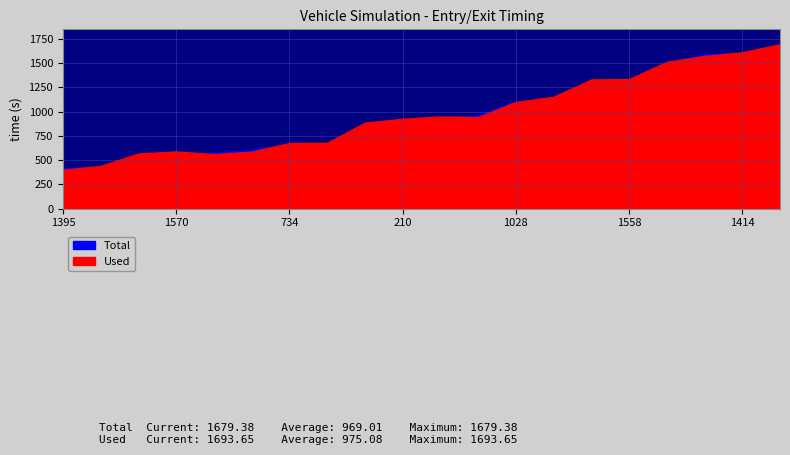

What is the difference between the maximum and second lowest values in the Used series?

1254.9